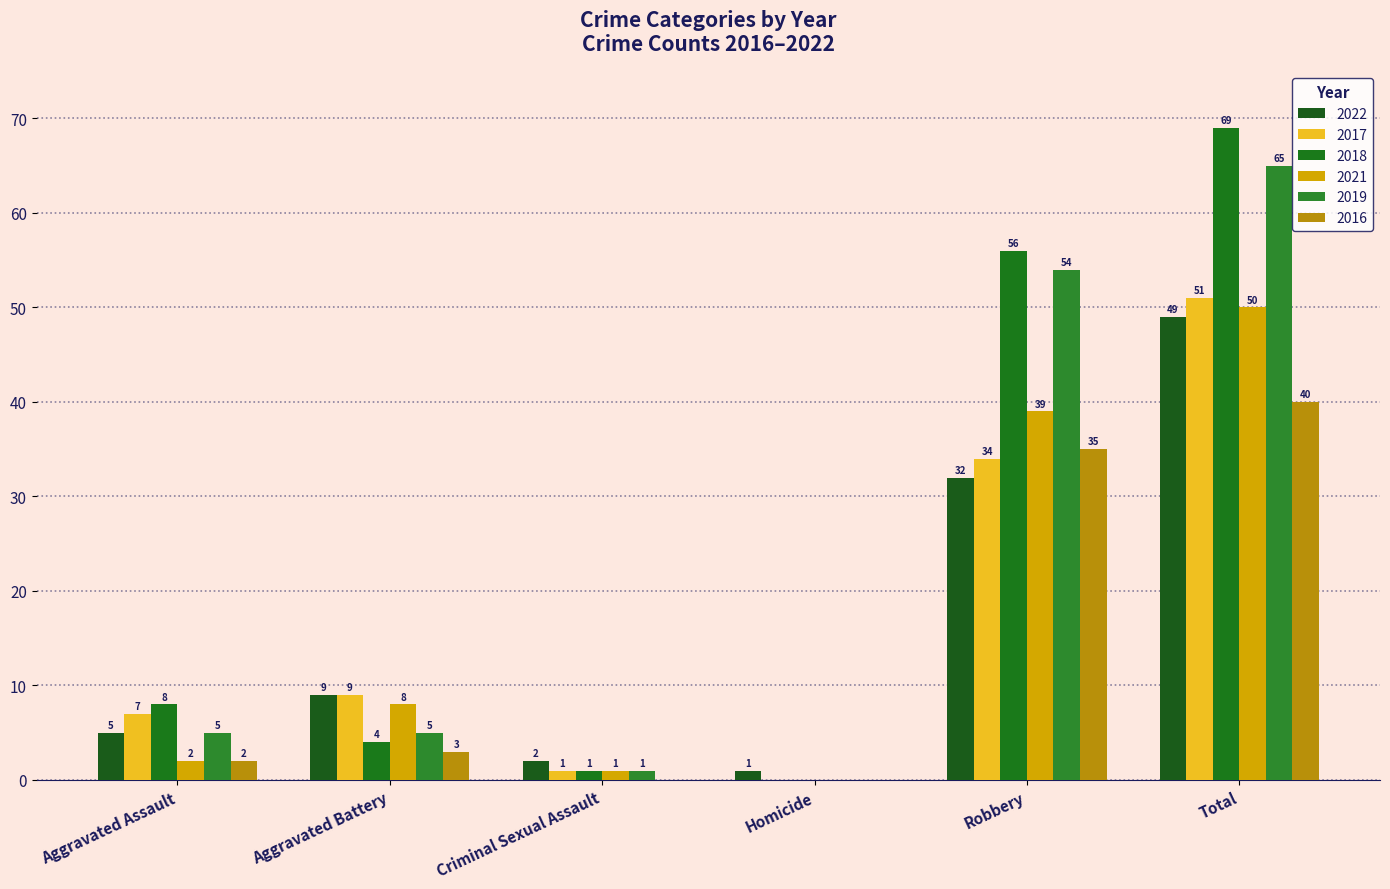

Reading right to left, what are all the values shown in this chart?

2022: Total=49	Robbery=32	Homicide=1	Criminal Sexual Assault=2	Aggravated Battery=9	Aggravated Assault=5
2017: Total=51	Robbery=34	Homicide=0	Criminal Sexual Assault=1	Aggravated Battery=9	Aggravated Assault=7
2018: Total=69	Robbery=56	Homicide=0	Criminal Sexual Assault=1	Aggravated Battery=4	Aggravated Assault=8
2021: Total=50	Robbery=39	Homicide=0	Criminal Sexual Assault=1	Aggravated Battery=8	Aggravated Assault=2
2019: Total=65	Robbery=54	Homicide=0	Criminal Sexual Assault=1	Aggravated Battery=5	Aggravated Assault=5
2016: Total=40	Robbery=35	Homicide=0	Criminal Sexual Assault=0	Aggravated Battery=3	Aggravated Assault=2